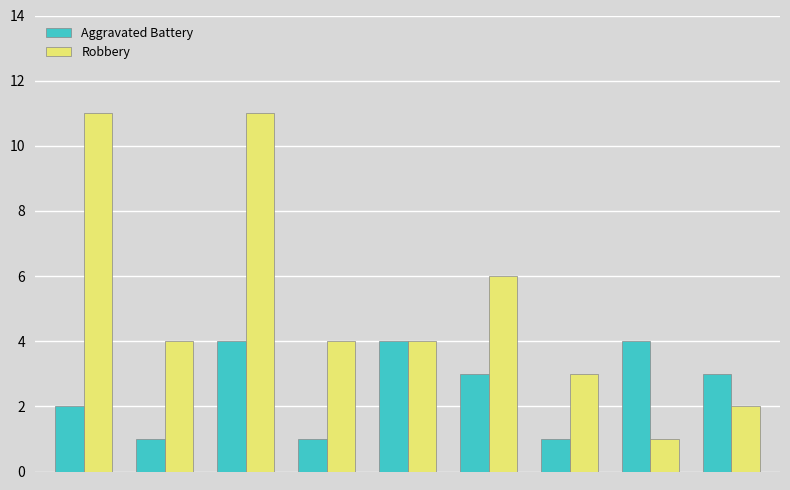

Which series has the largest range (max minus min)?

Robbery